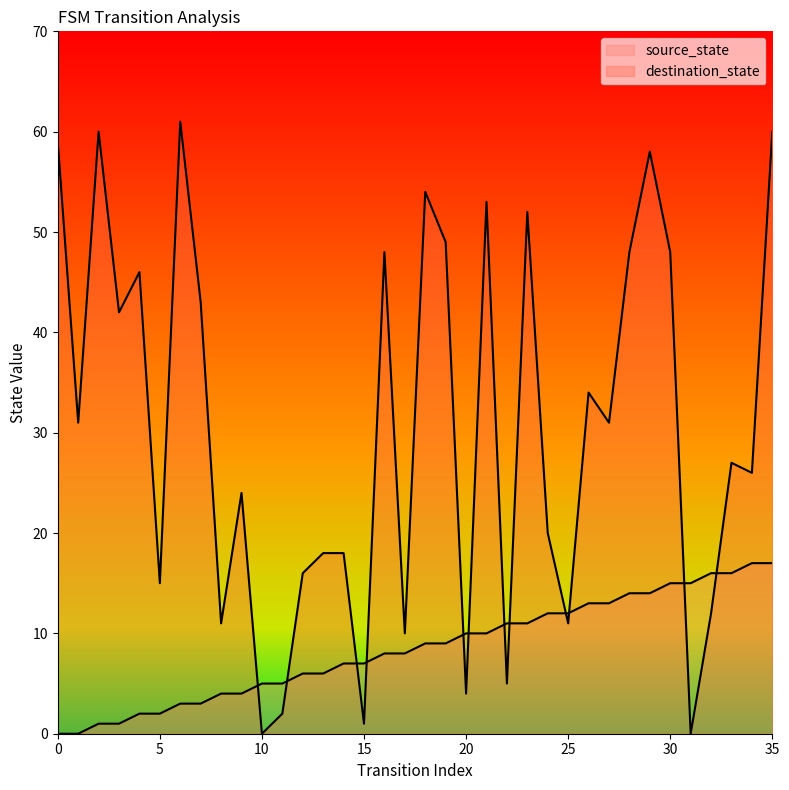

Rank the series by their average value, from lowest to highest.

source_state, destination_state